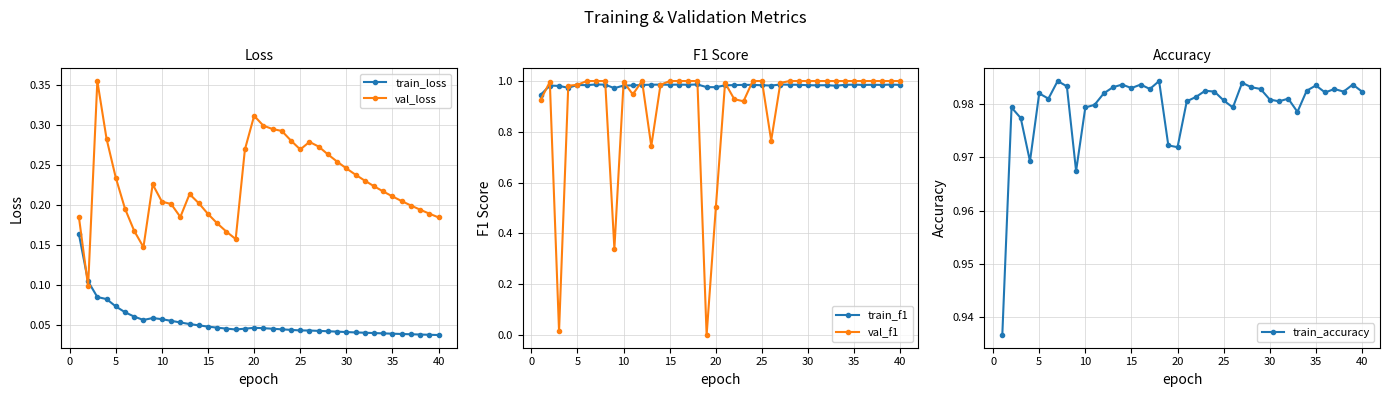

What is the maximum value for train_f1?

1.0